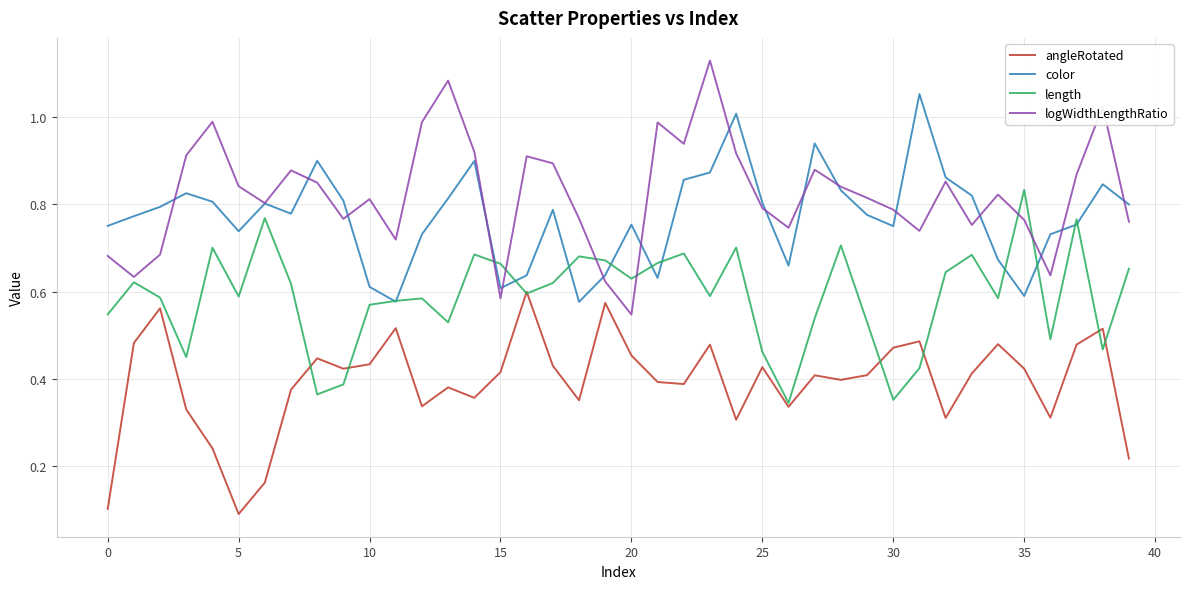

Rank the series by their maximum value, from highest to lowest.

logWidthLengthRatio, color, length, angleRotated